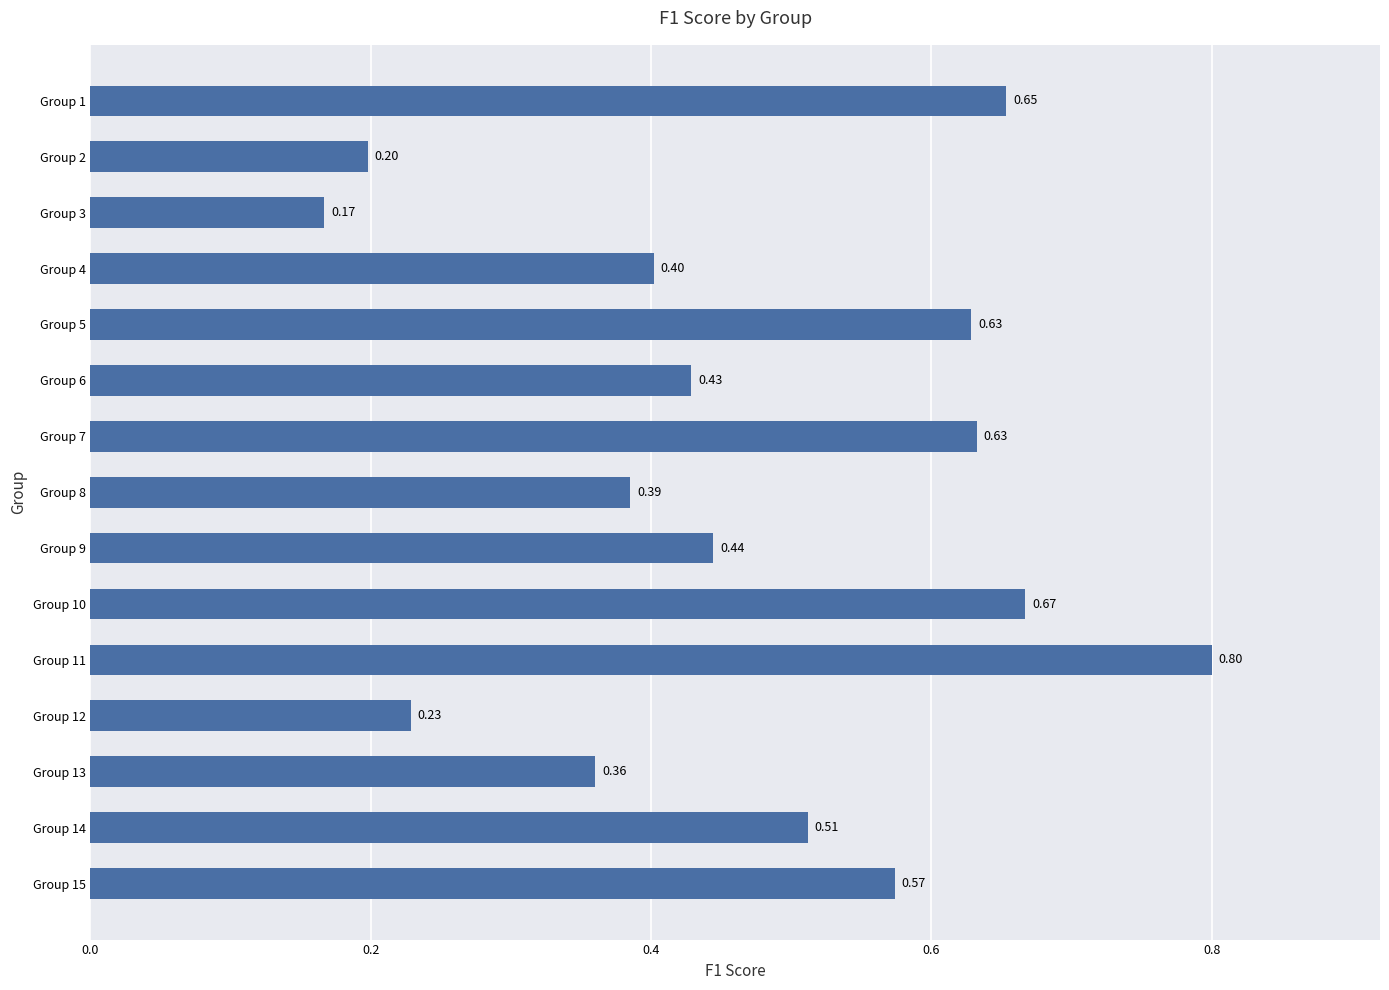

Which has a higher value, Group 11 or Group 12?

Group 11